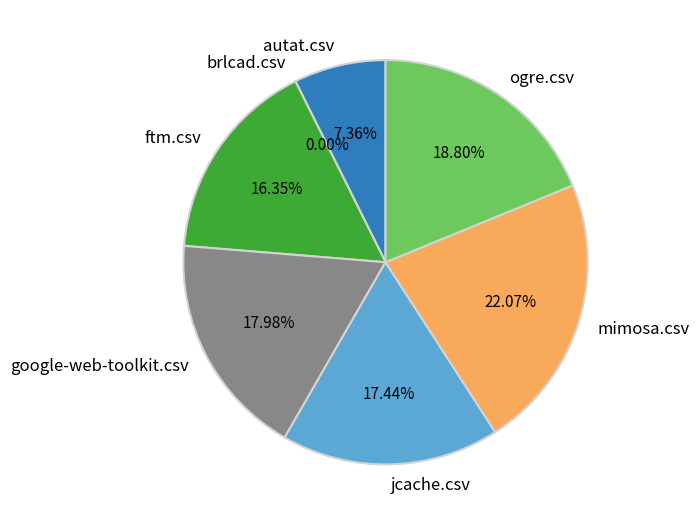

To the nearest percent, what percentage of the pie is jcache.csv?

17%